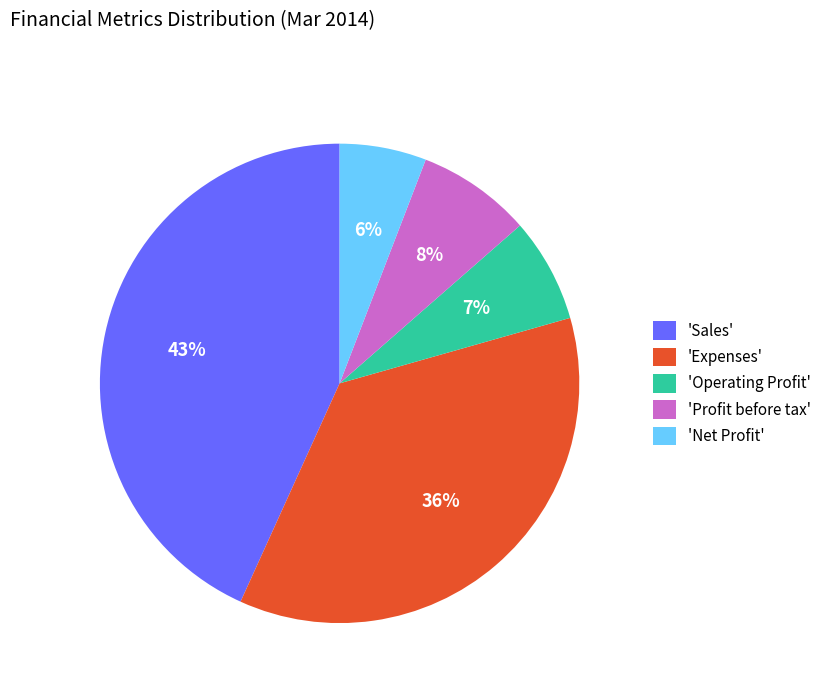

What percentage is the 'Sales' slice, to the nearest percent?

43%